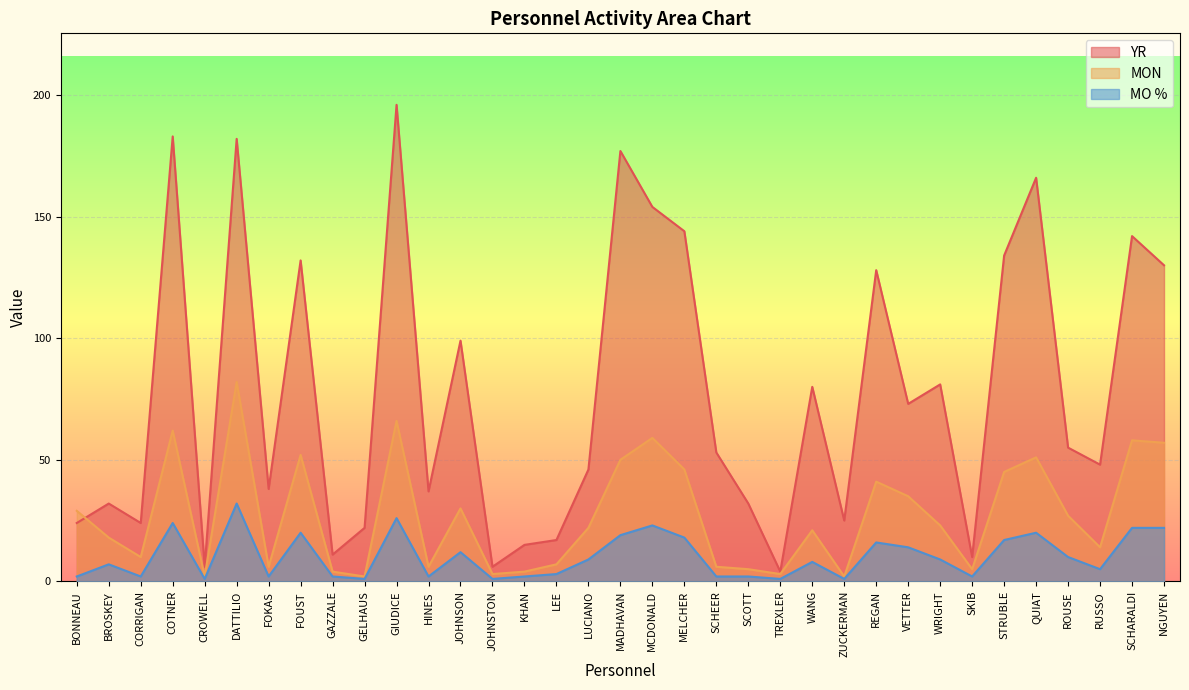

Where is the first local minimum for YR?

CORRIGAN